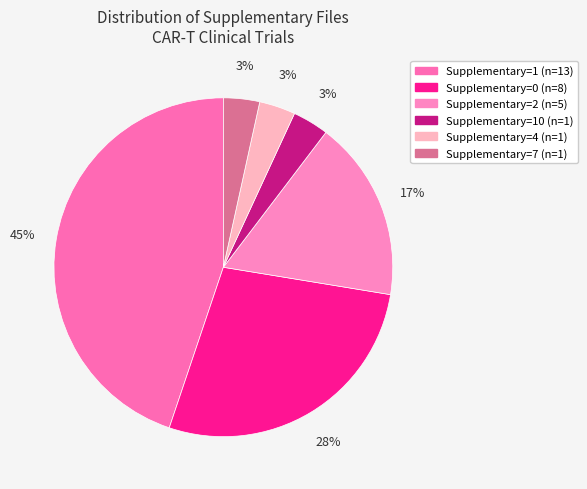

How many slices are in this pie chart?

6